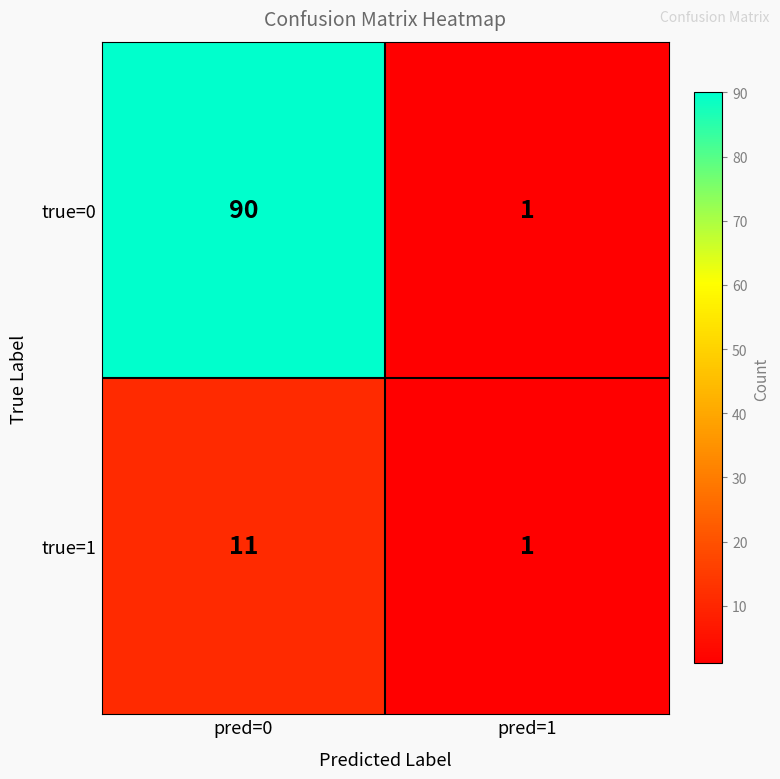

What is the total value across all series at pred=1?

2